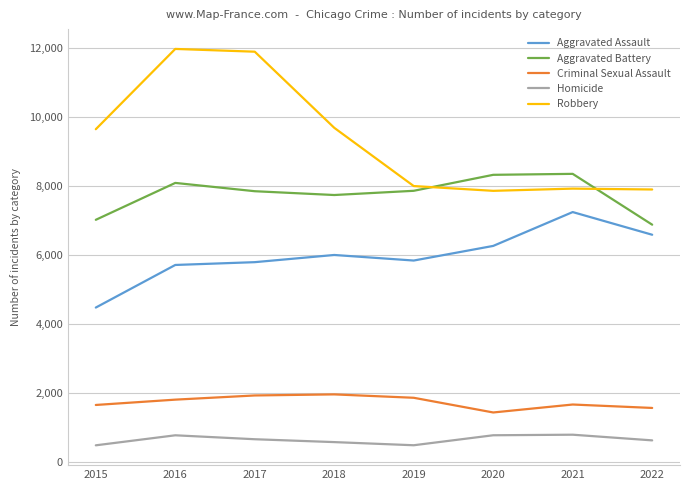

True or false: Criminal Sexual Assault and Homicide intersect in this chart.

False